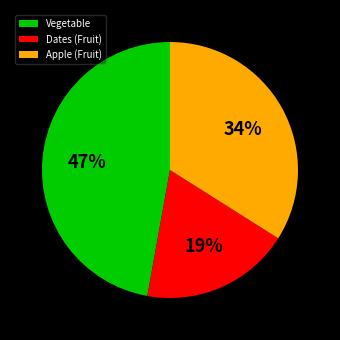

Which slice is the largest?

Vegetable